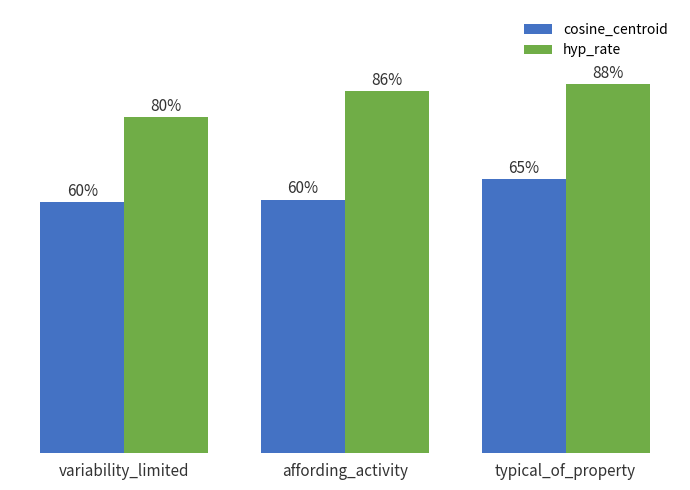

At which label is cosine_centroid closest to 0?

variability_limited